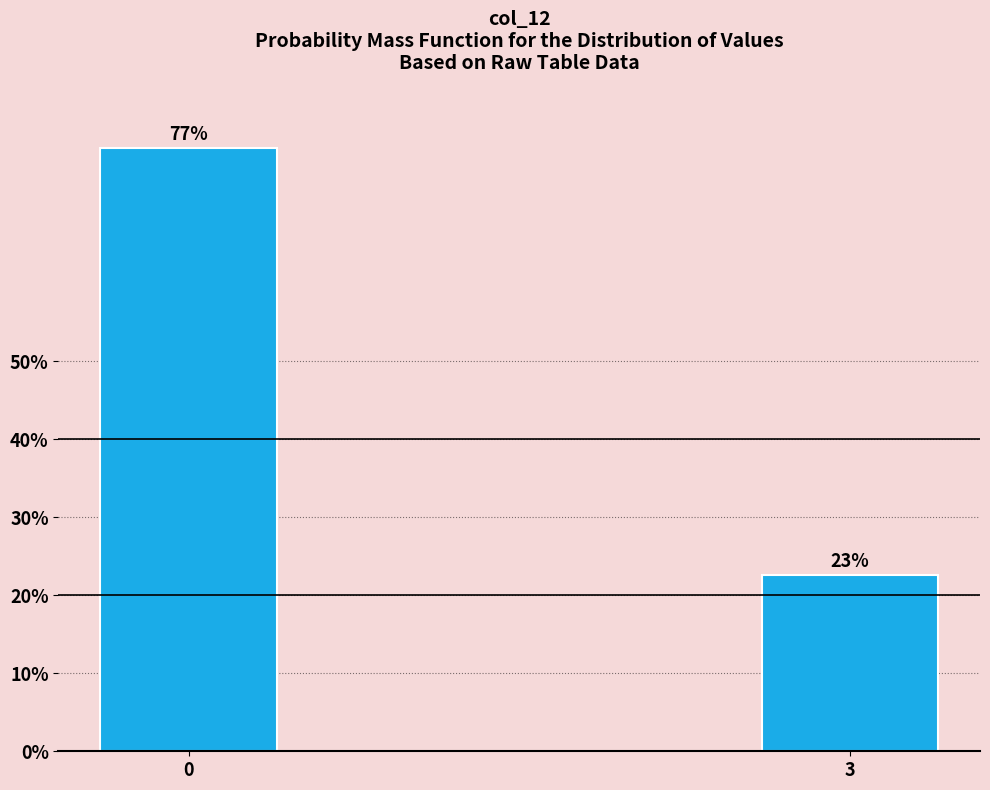

What value does the data have at 3?

22.6